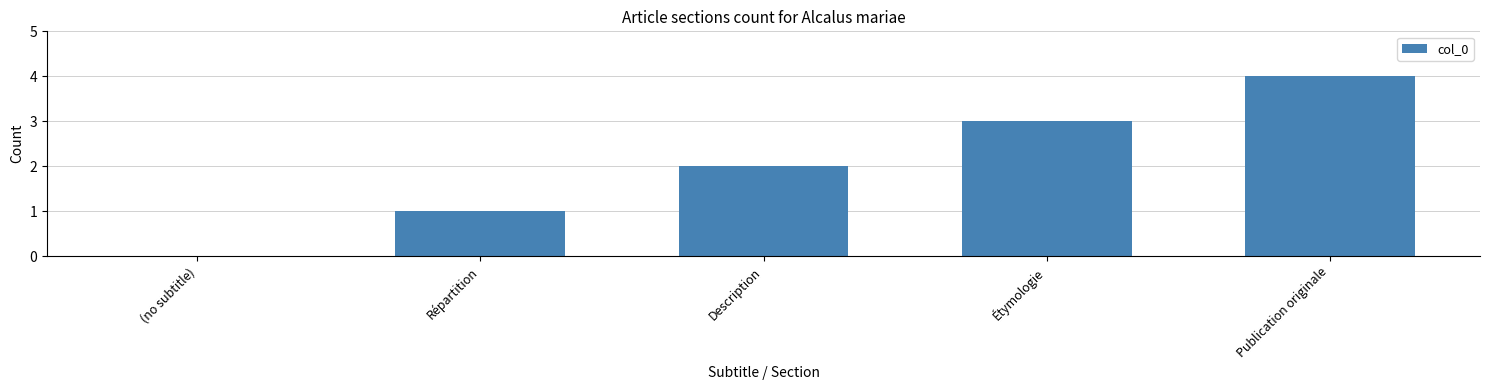

Reading left to right, extract all data points from this chart.

(no subtitle)=0	Répartition=1	Description=2	Étymologie=3	Publication originale=4